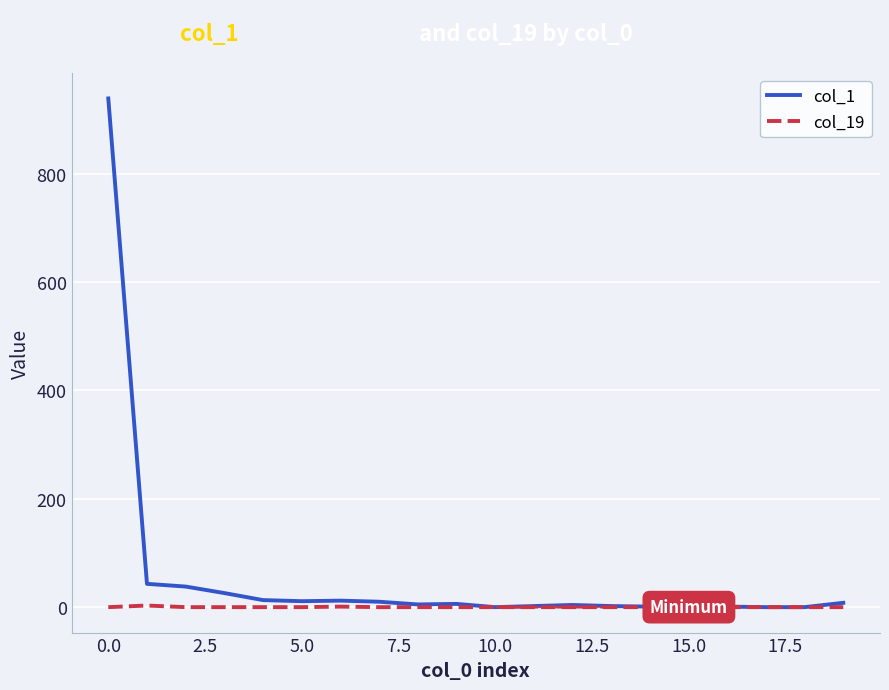

Does the chart display data point markers on the line(s)?

No